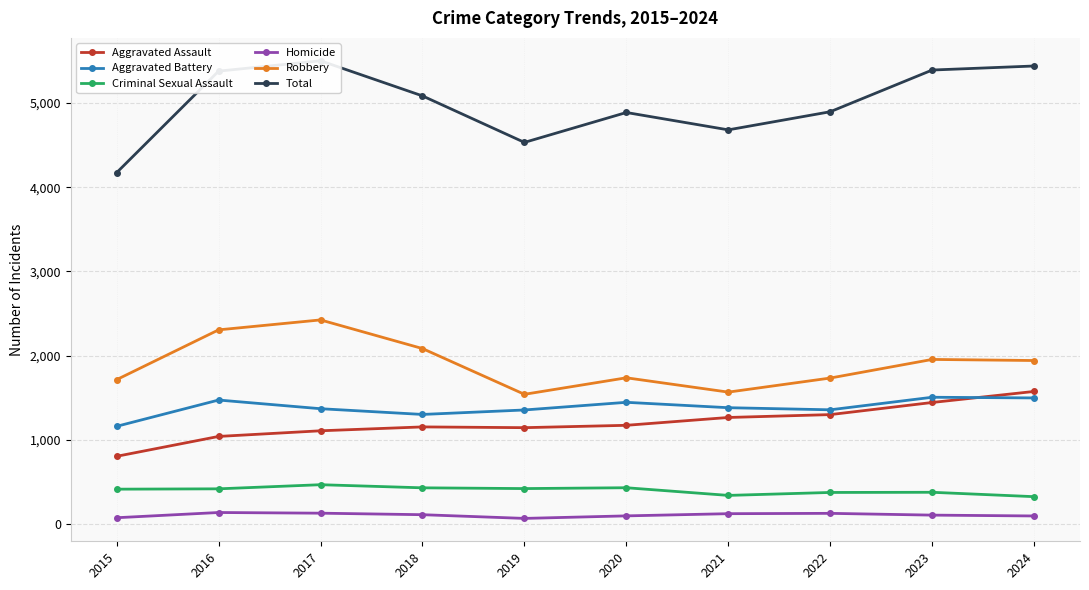

What are all the series names shown in the legend?

Aggravated Assault, Aggravated Battery, Criminal Sexual Assault, Homicide, Robbery, Total